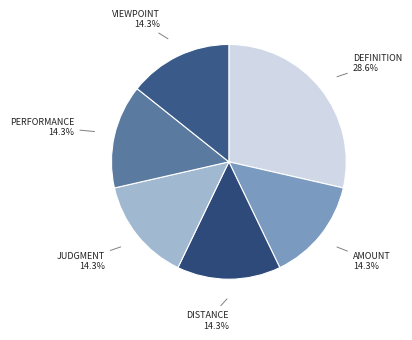

Count the number of slices in the pie.

6